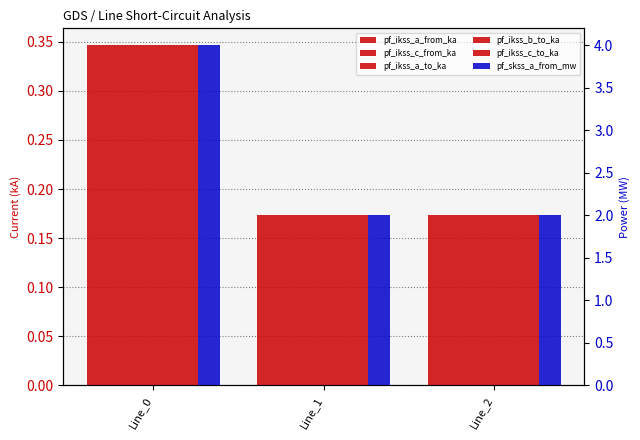

Count the number of data series in this chart.

6